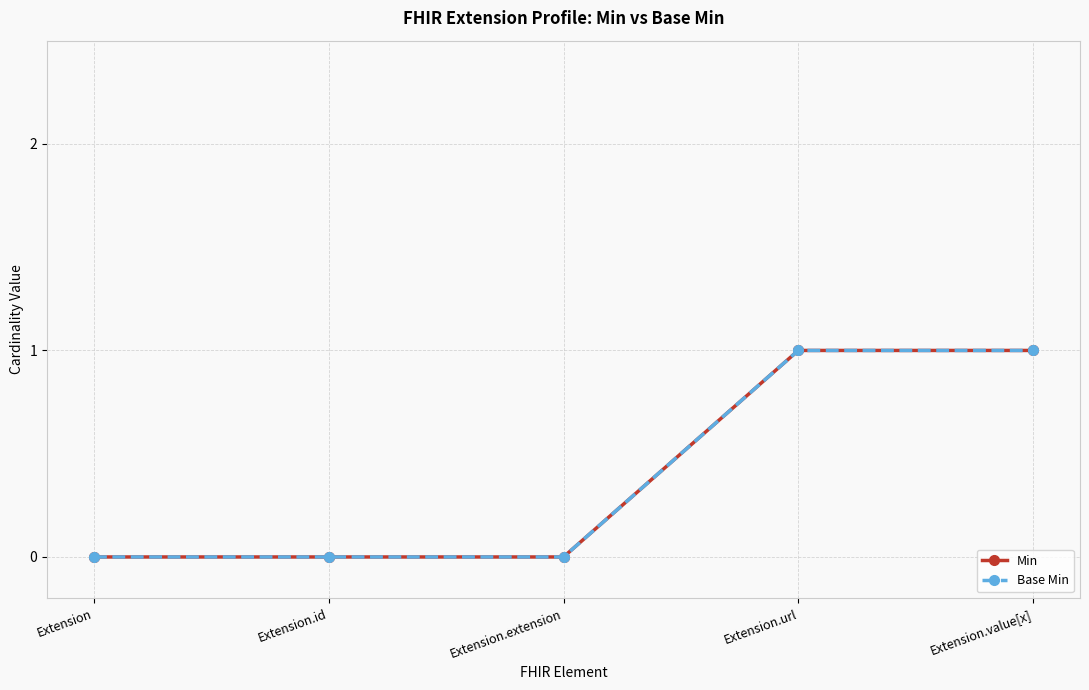

True or false: Base Min and Min cross at least once.

False